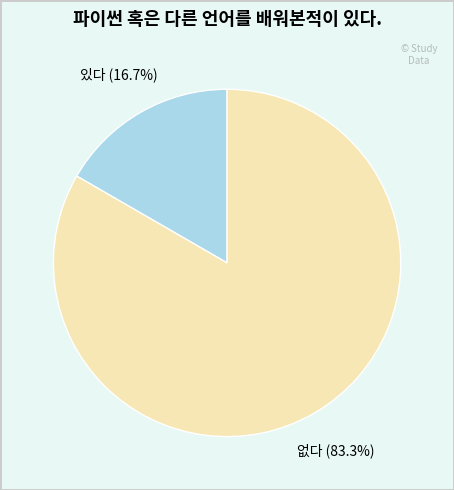

Does any single category account for the majority?

Yes